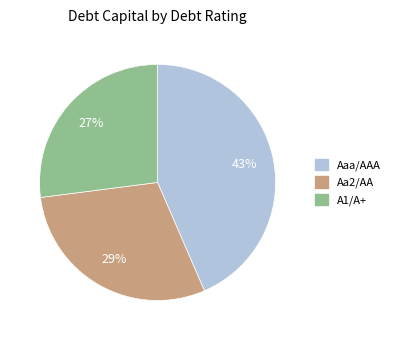

To the nearest percent, what is the combined percentage of A1/A+ and Aa2/AA?

57%